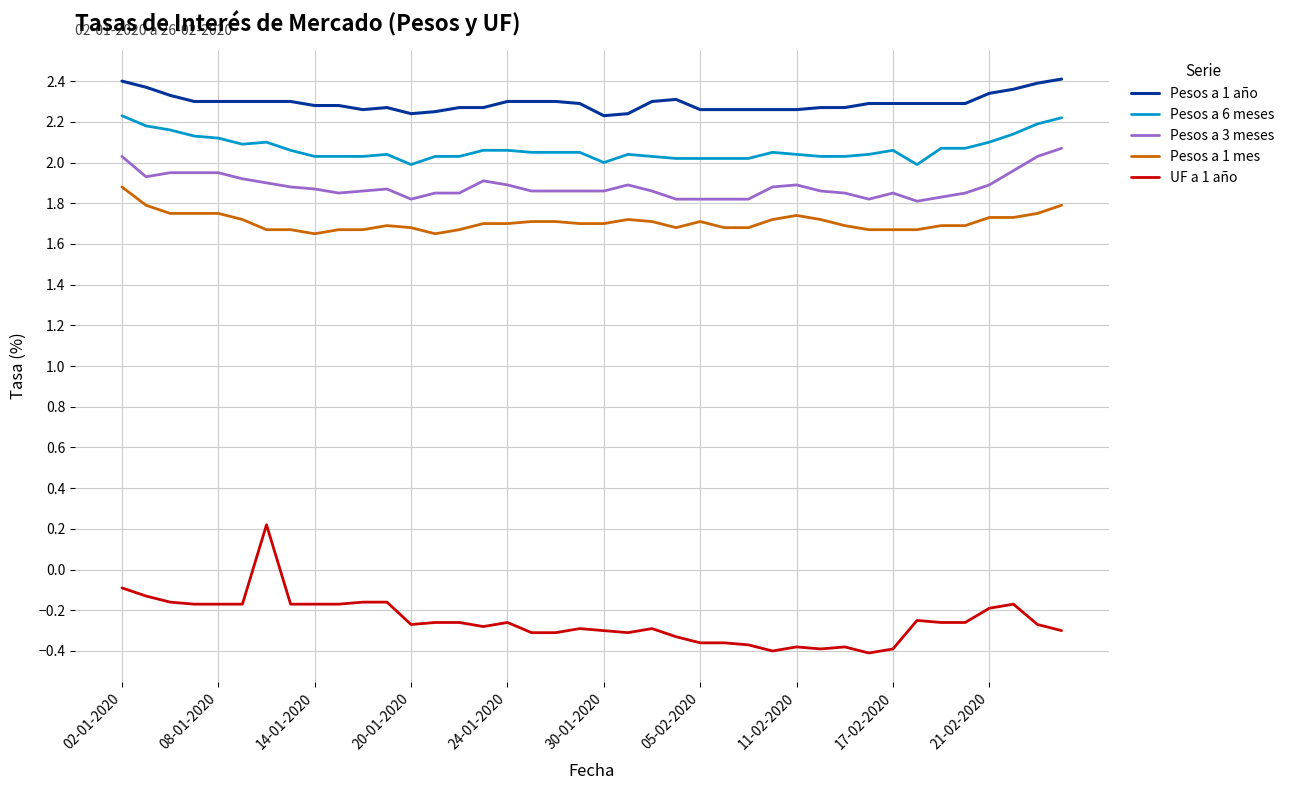

List the series in order of their peak value, lowest first.

UF a 1 año, Pesos a 1 mes, Pesos a 3 meses, Pesos a 6 meses, Pesos a 1 año